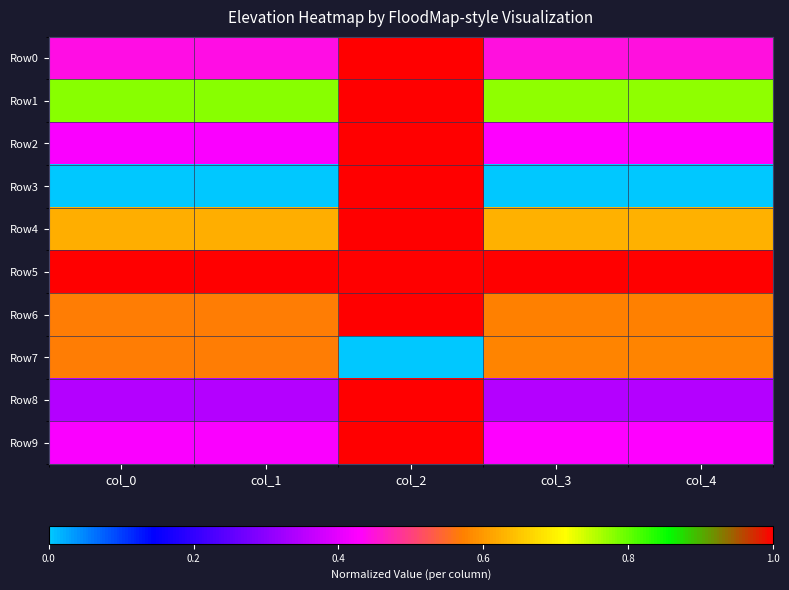

What is the maximum value shown in the chart?

1.0